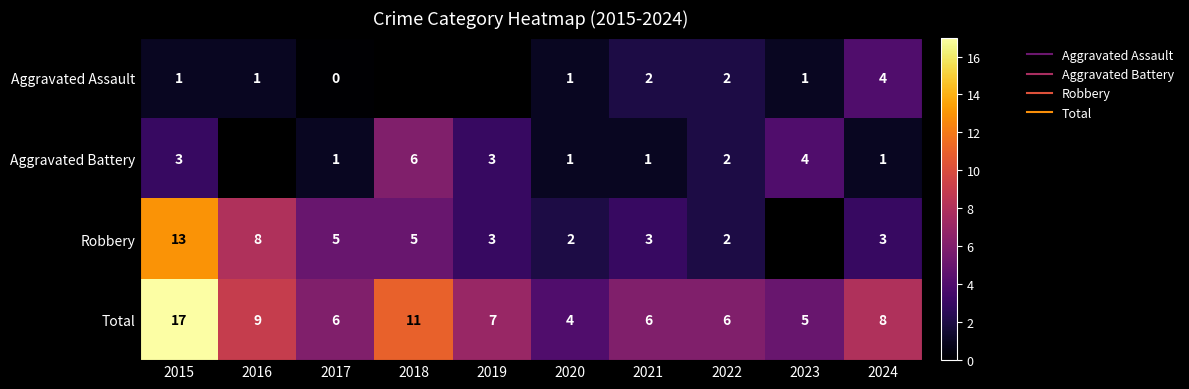

Is it true that Aggravated Battery equals 1.0 at 2020?

True